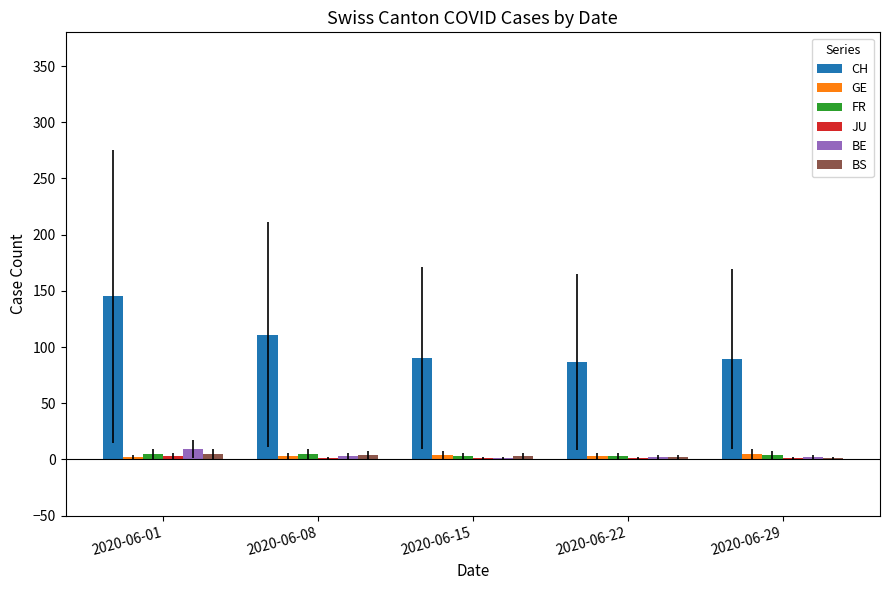

Is it true that CH equals 150 at 2020-06-29?

False